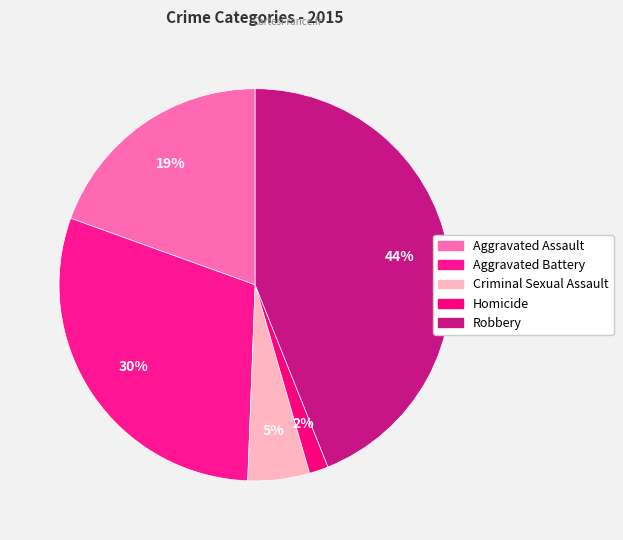

How much of the chart is everything except Robbery?

56.1%